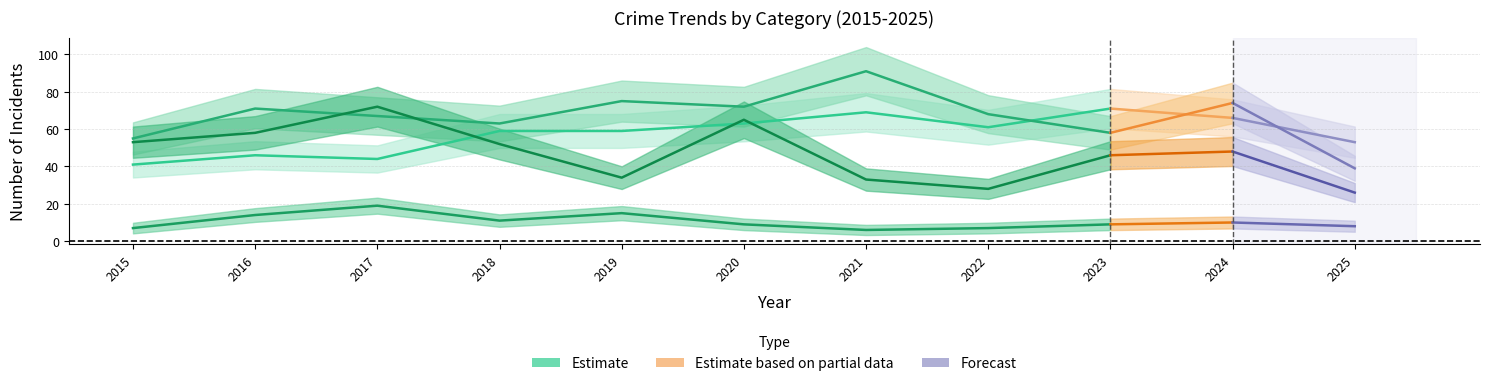

True or false: Robbery and Criminal Sexual Assault cross at least once.

False